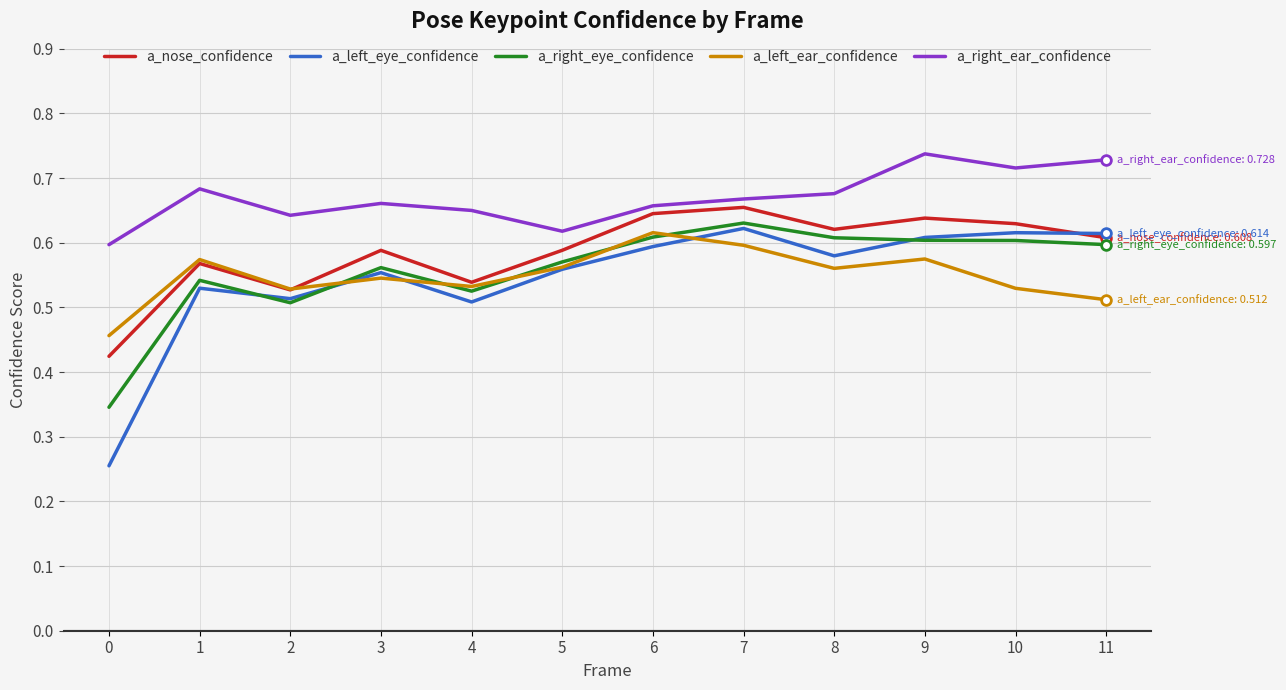

At which category does the chart reach its peak across all series?

9